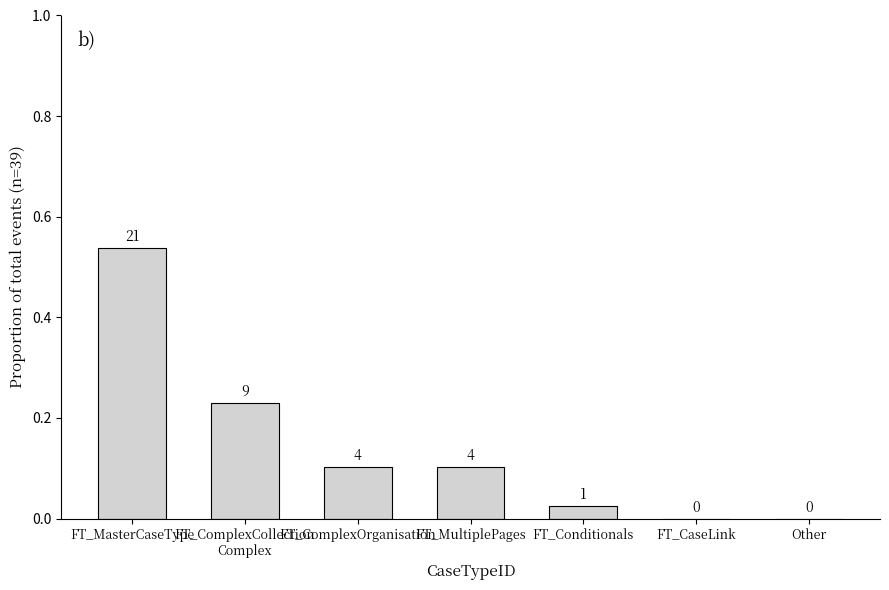

At which category does the chart reach its peak across all series?

FT_MasterCaseType